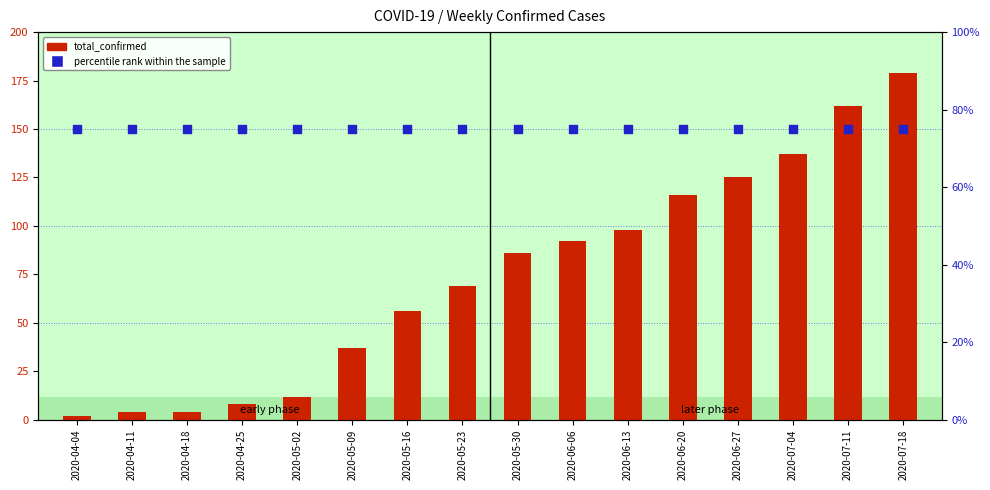

Which series has the largest total across all categories?

percentile rank within the sample